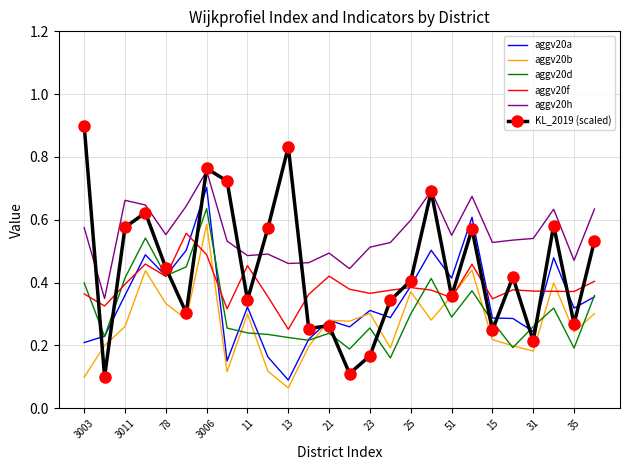

Which series has the widest spread of values?

KL_2019 (scaled)